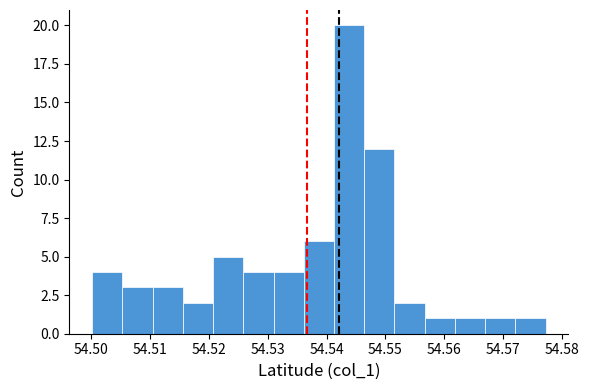

Which range on the x-axis has the tallest bar?

54.541 to 54.546